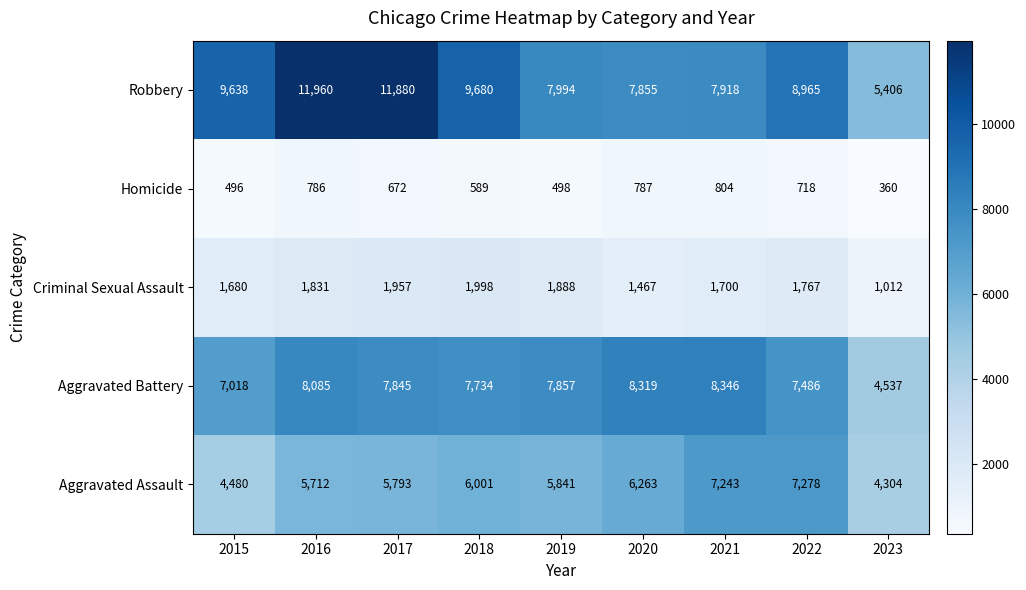

Which series has the largest total across all categories?

Robbery